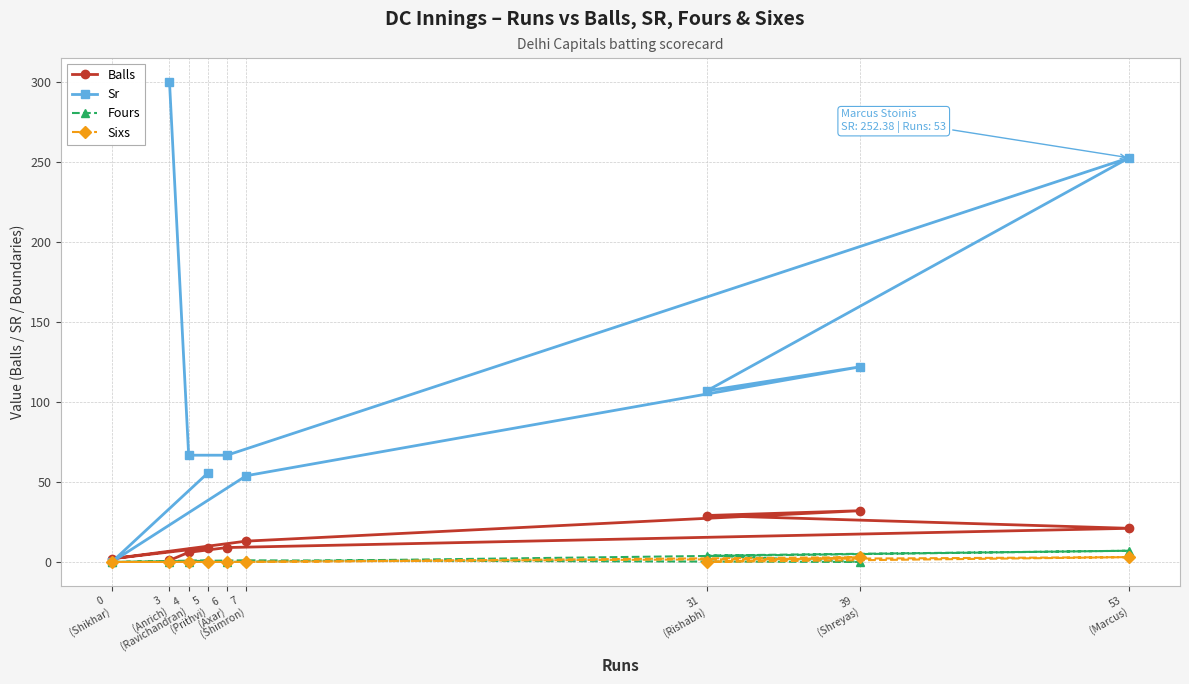

In Sixs, how many points are higher than both neighbors (excluding endpoints)?

2